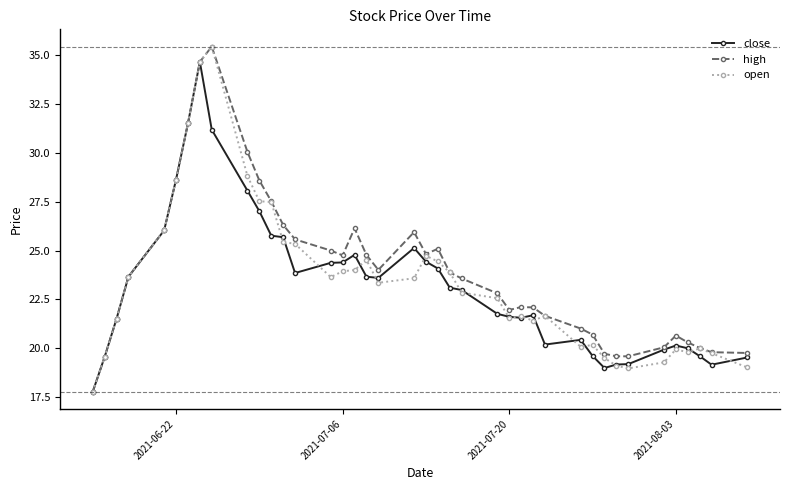

What is the minimum value for high?

17.8